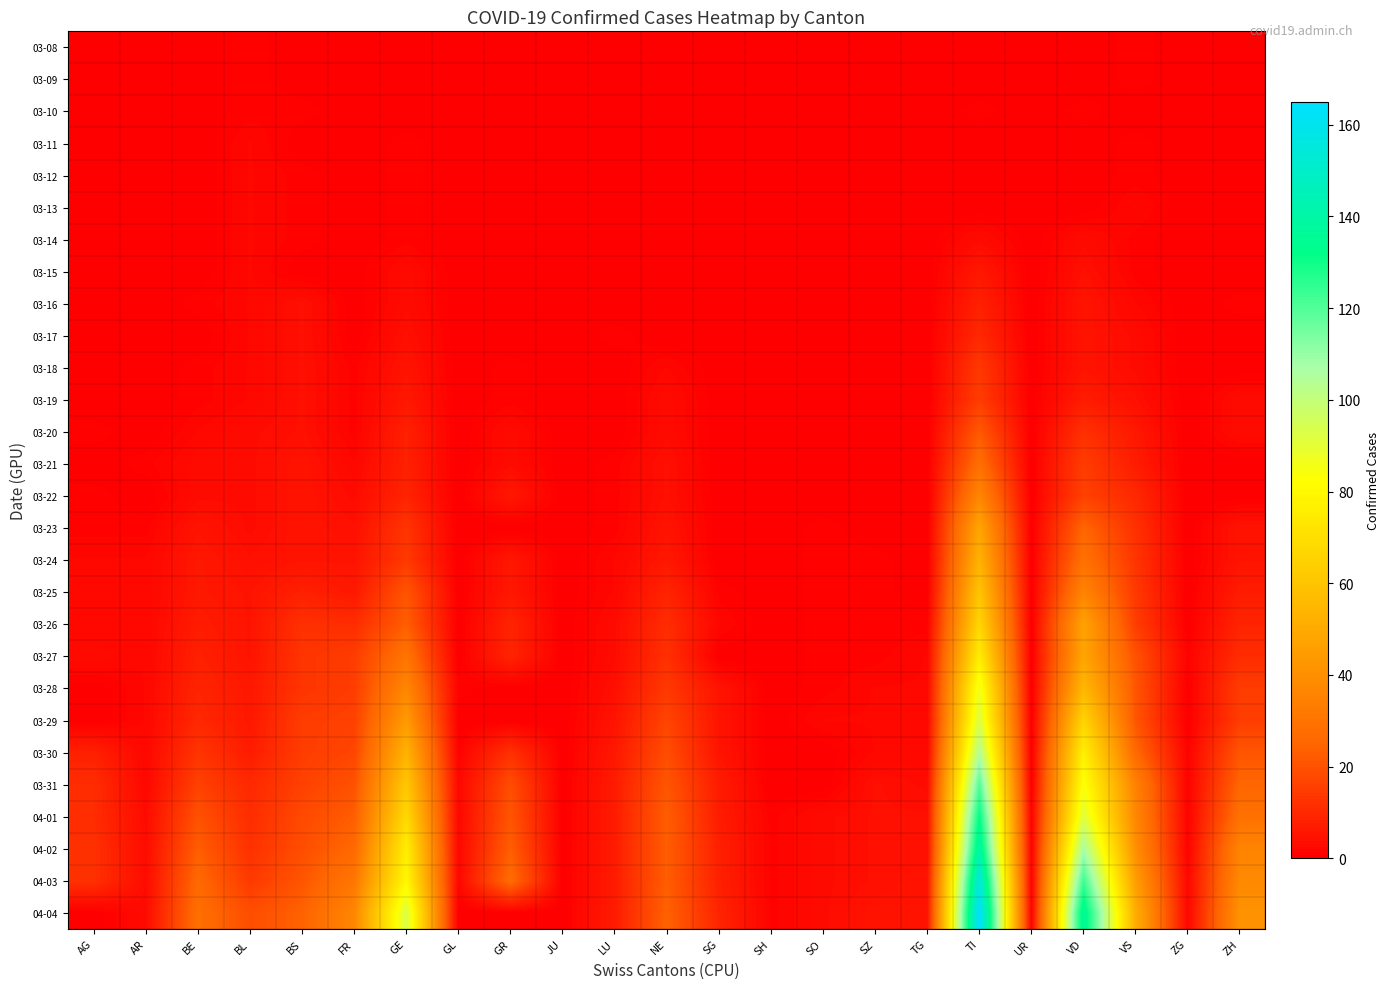

Between AG and SO, which is larger?

AG